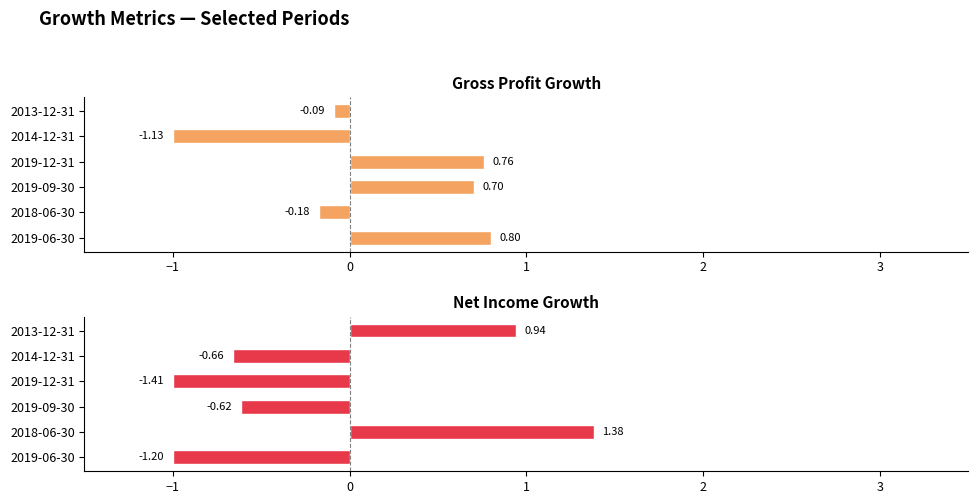

What are all the series names shown in the legend?

Gross Profit Growth, Net Income Growth